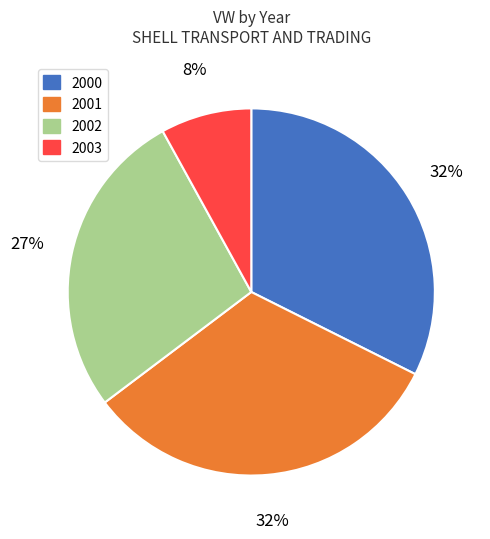

Is there any slice that represents more than half of the pie?

No